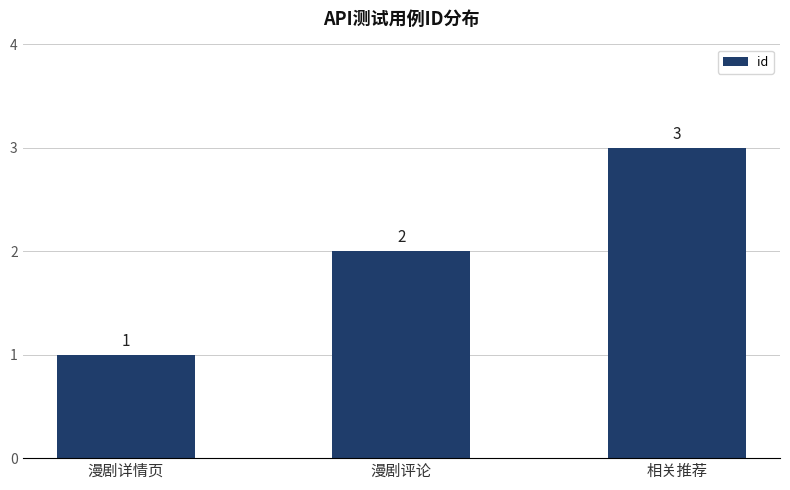

The value at 相关推荐 is 5. True or false?

False